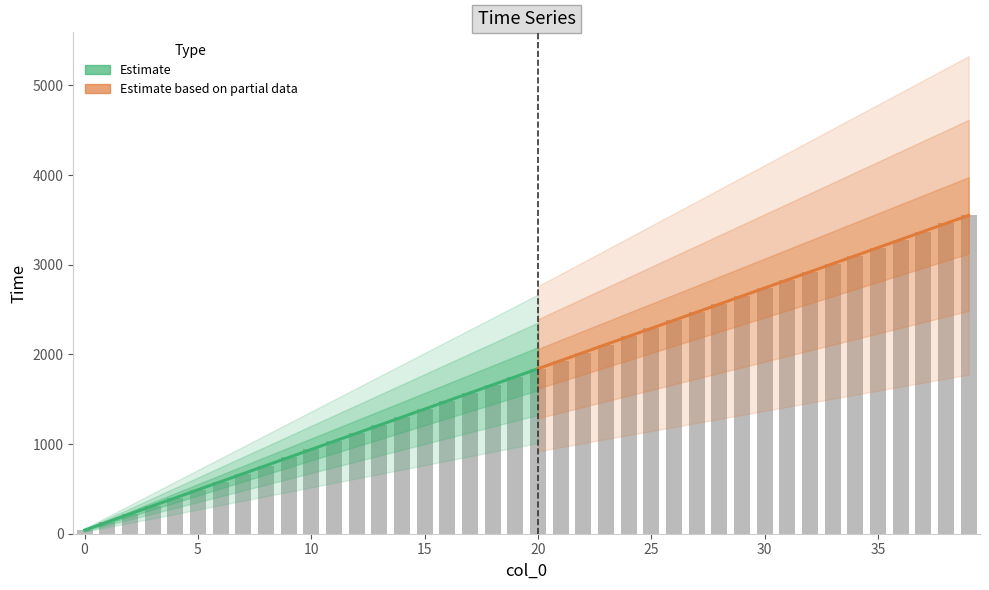

List the labels in order of value, largest first.

39, 38, 37, 36, 35, 34, 33, 32, 31, 30, 29, 28, 27, 26, 25, 24, 23, 22, 21, 20, 19, 18, 17, 16, 15, 14, 13, 12, 11, 10, 9, 8, 7, 6, 5, 4, 3, 2, 1, 0